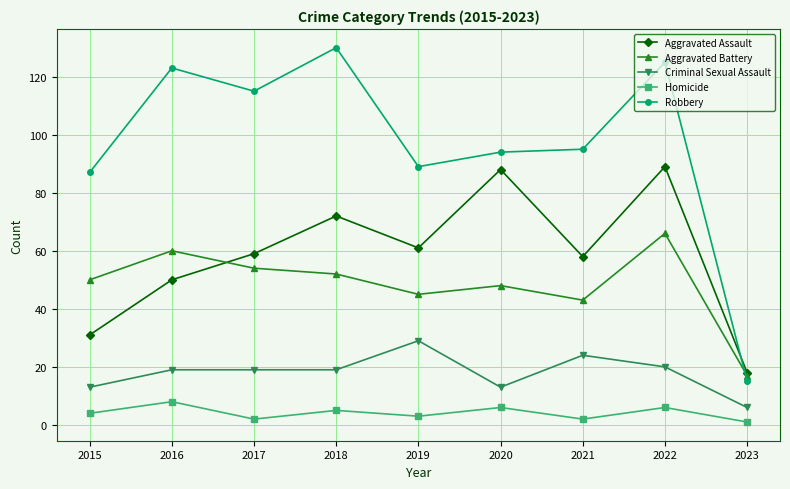

Reading right to left, list all the values displayed in this chart.

Aggravated Assault: 2023=18	2022=89	2021=58	2020=88	2019=61	2018=72	2017=59	2016=50	2015=31
Aggravated Battery: 2023=17	2022=66	2021=43	2020=48	2019=45	2018=52	2017=54	2016=60	2015=50
Criminal Sexual Assault: 2023=6	2022=20	2021=24	2020=13	2019=29	2018=19	2017=19	2016=19	2015=13
Homicide: 2023=1	2022=6	2021=2	2020=6	2019=3	2018=5	2017=2	2016=8	2015=4
Robbery: 2023=15	2022=125	2021=95	2020=94	2019=89	2018=130	2017=115	2016=123	2015=87